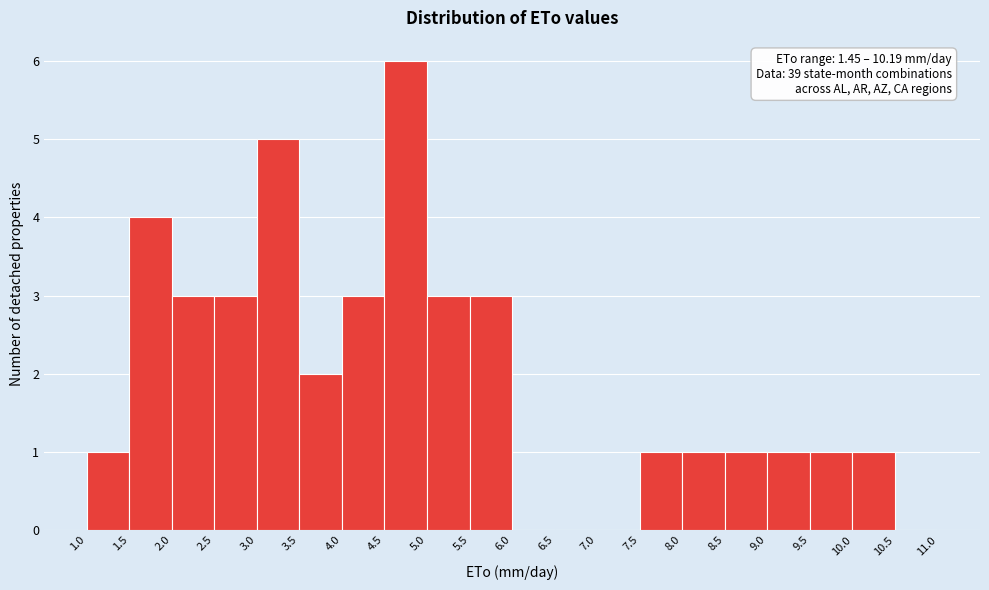

Over which range of the x-axis is the bar tallest?

4.5 to 5.0